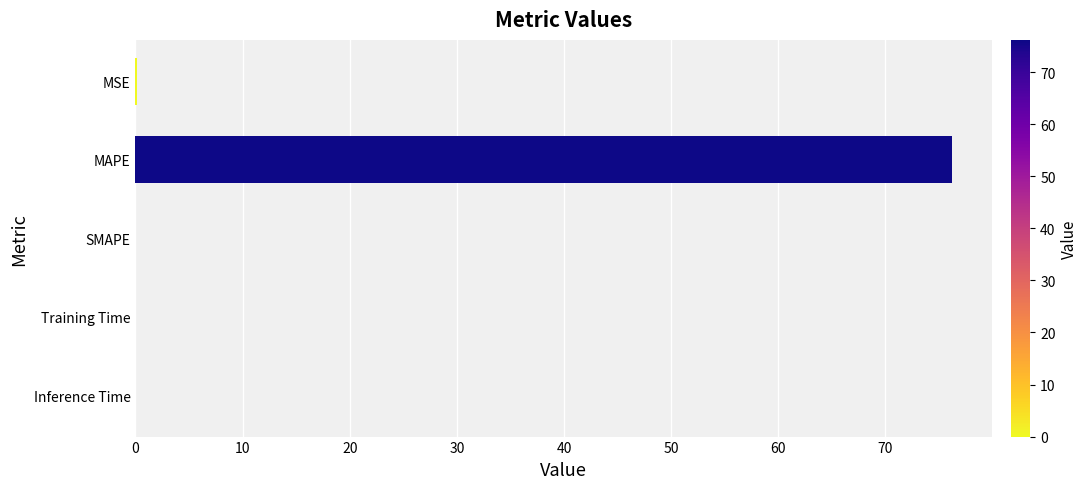

The value at MAPE is 31.9. True or false?

False